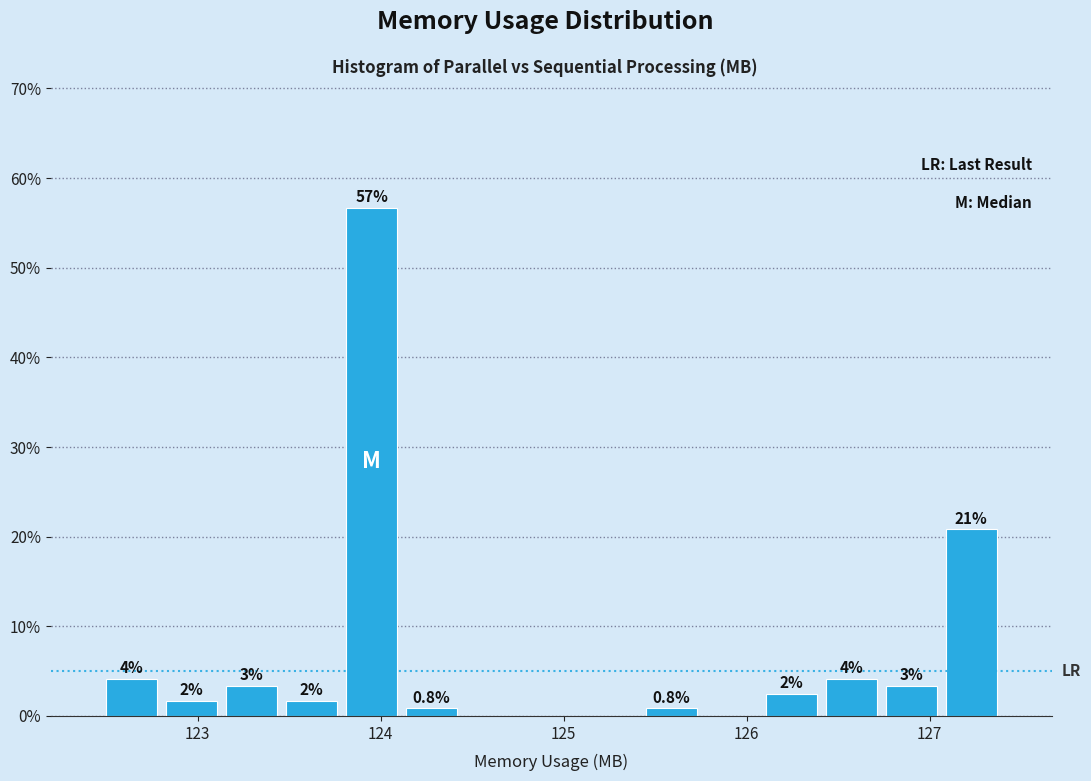

Around what value on the x-axis is the tallest bar? Give the approximate position of its centre, as read against the axis.

124.0